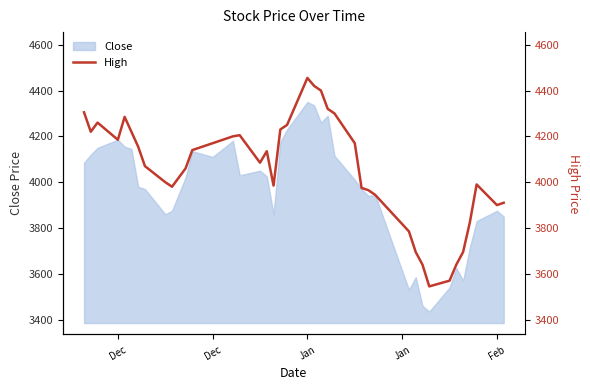

Does the chart display data point markers on the line(s)?

No